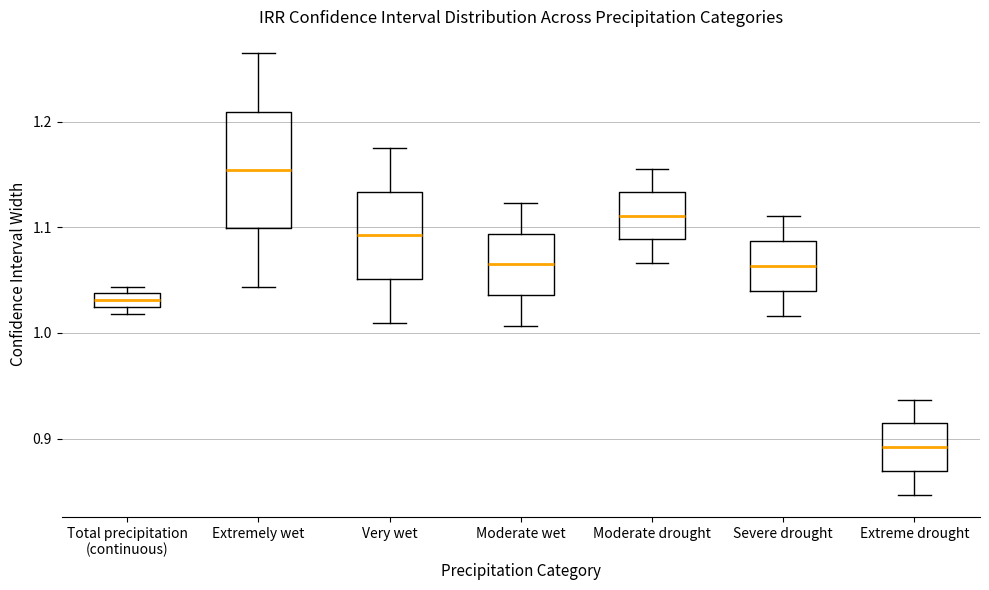

Where does the median line of the box for Very wet sit on the y-axis? The values are not printed on the chart, so give them approximately, as read against the axis.

1.09